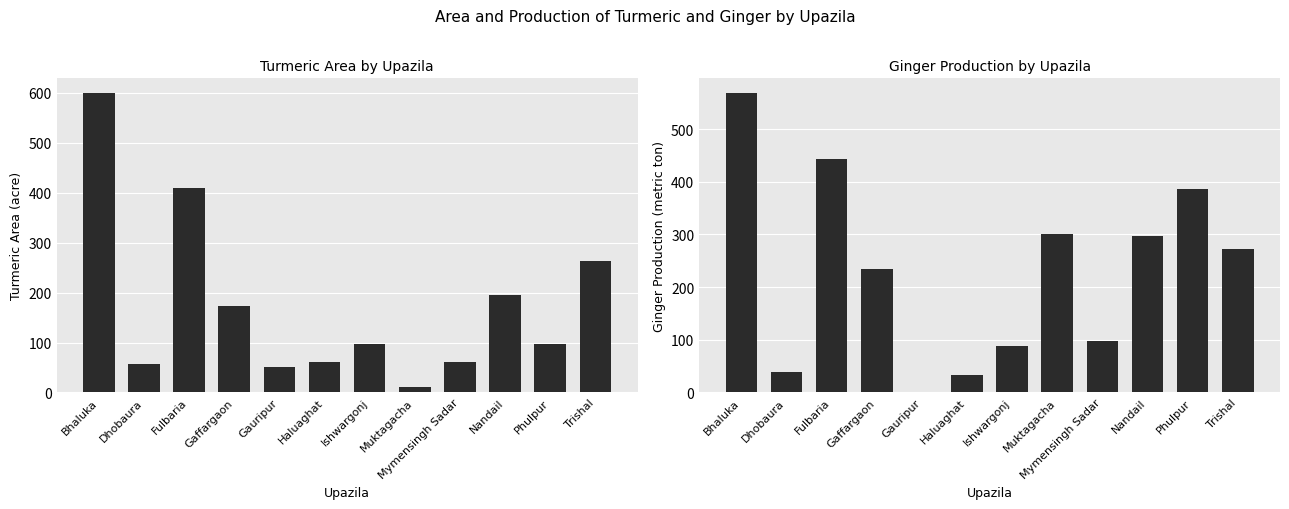

At which category is the sum across all series the highest?

Bhaluka